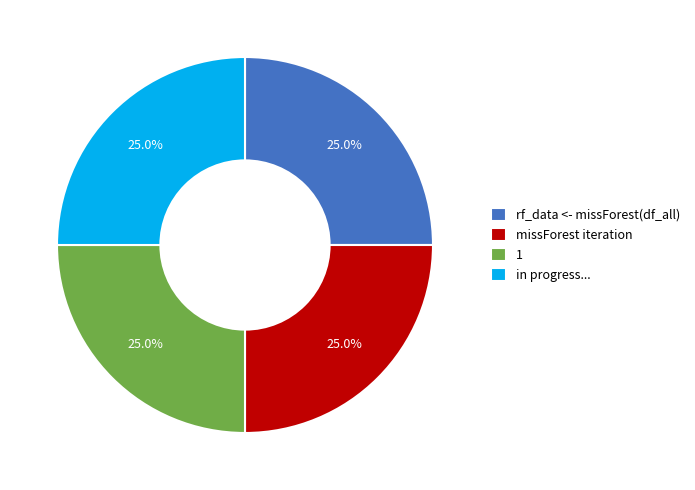

What portion of the pie excludes rf_data <- missForest(df_all)?

75.0%